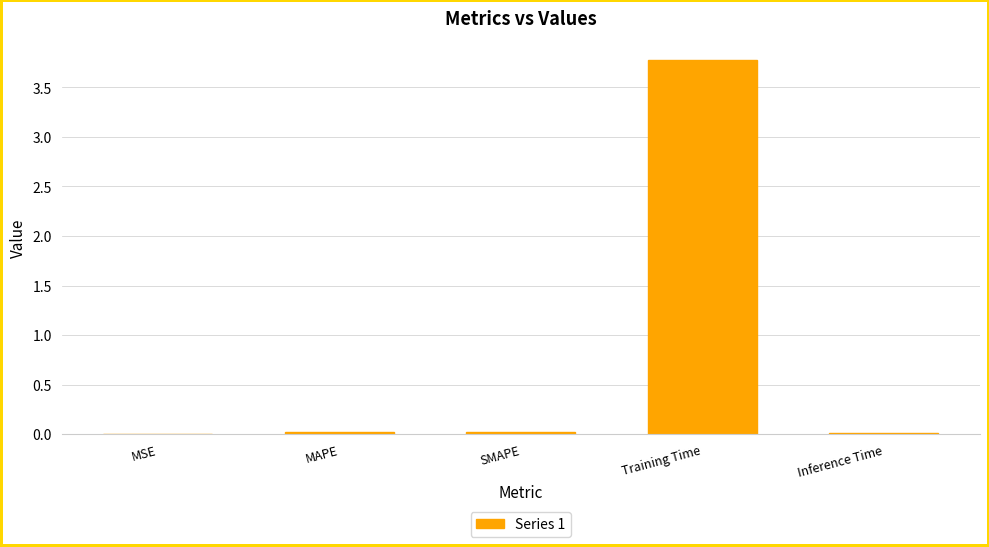

True or false: the data shows 3.8 at Training Time.

True